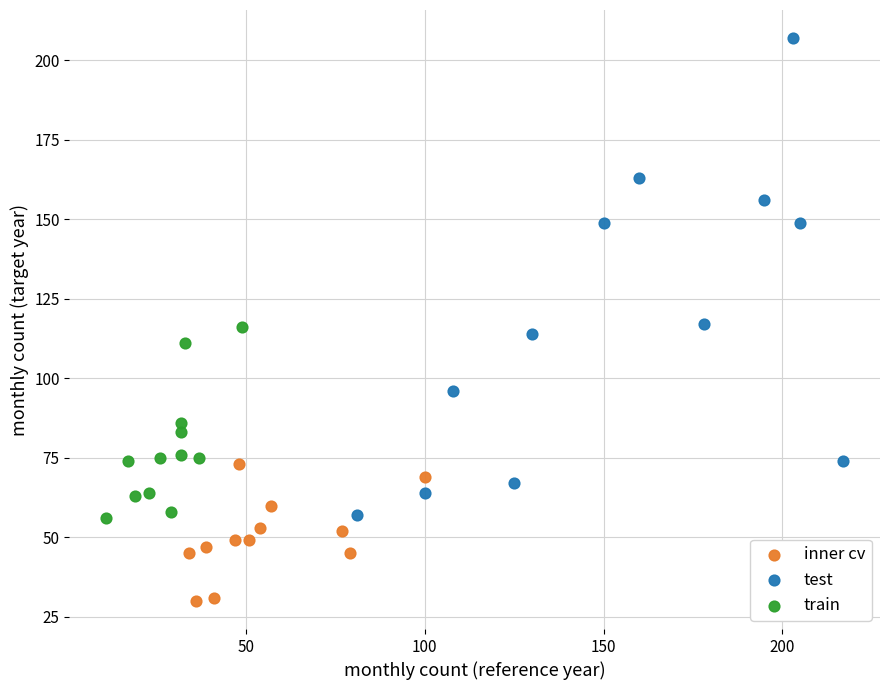

Which series has the widest spread of Y values?

test